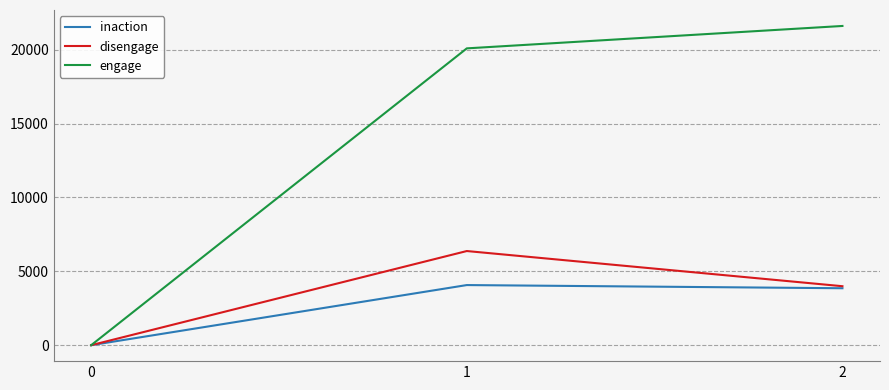

Which series changed the most between 0 and 2?

engage